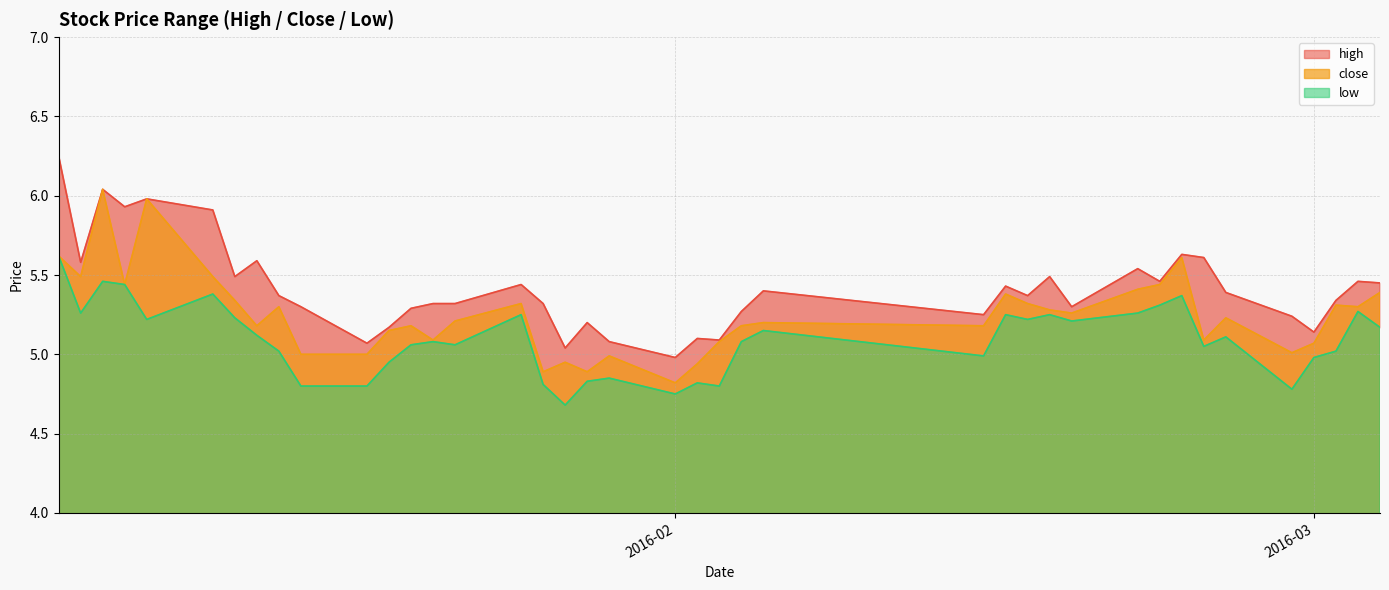

Where is close nearest to the value 5?

2016-01-15